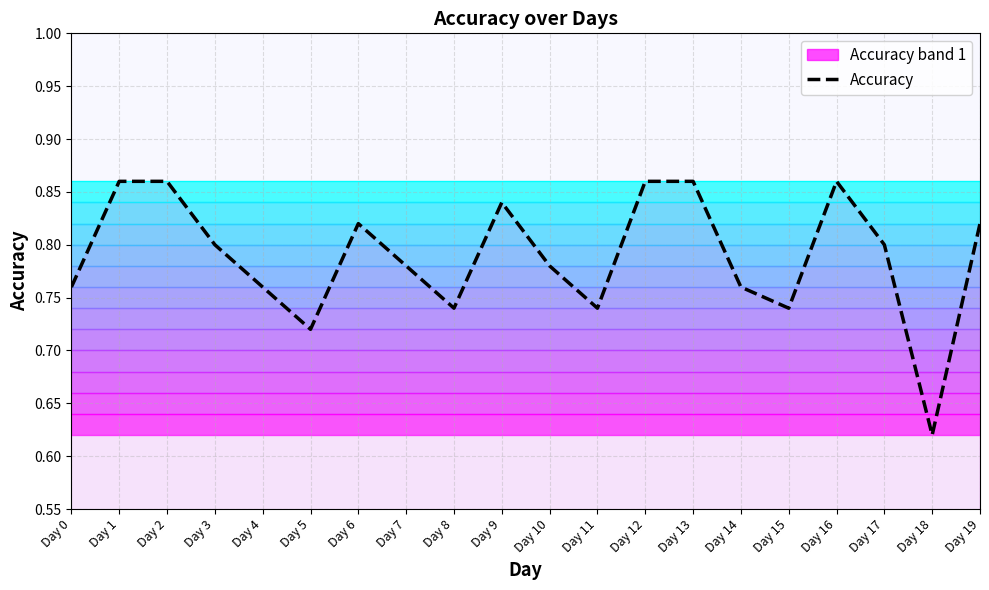

How many lines are shown in the chart?

1